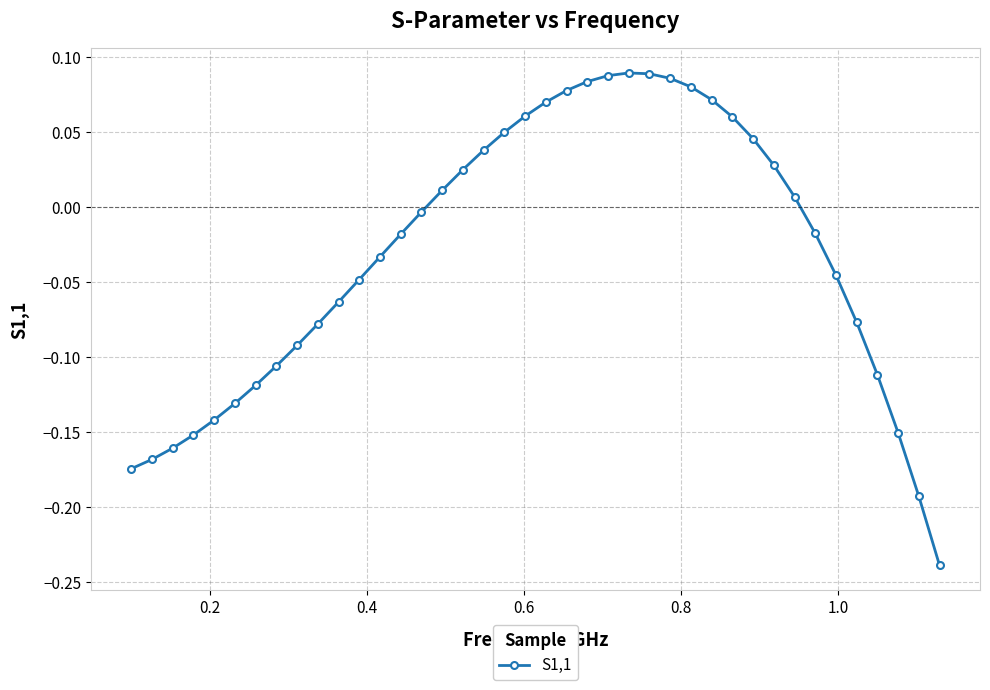

True or false: the data has more than 0 interior local peaks.

True